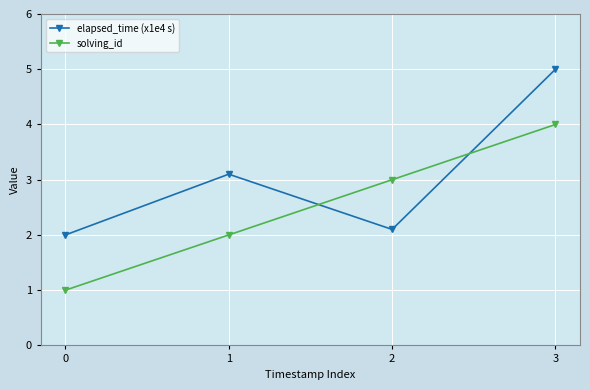

In elapsed_time (x1e4 s), how many points are lower than both neighbors (excluding endpoints)?

1